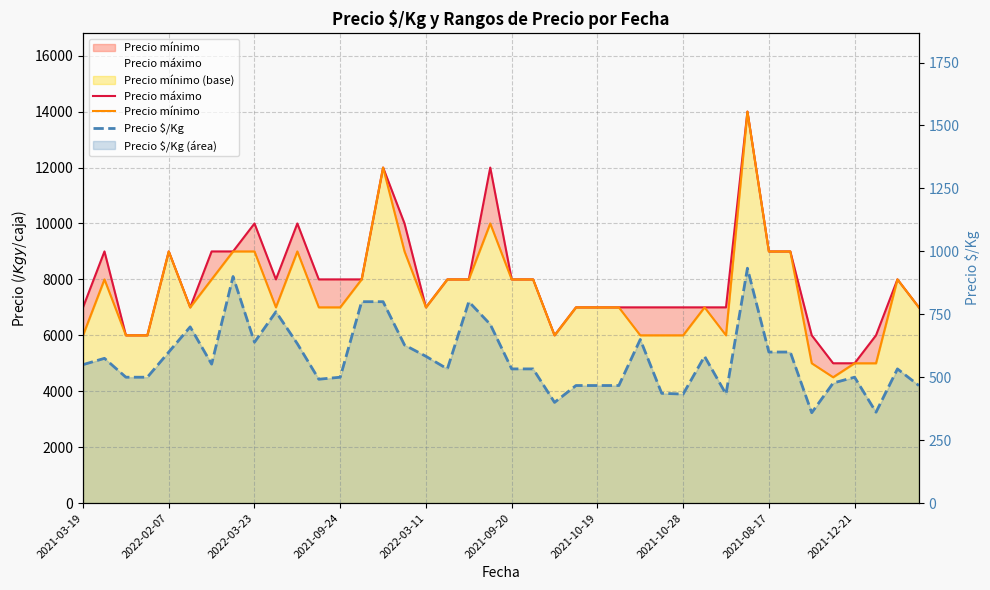

Which category has the highest value in the Precio $/Kg series?

31